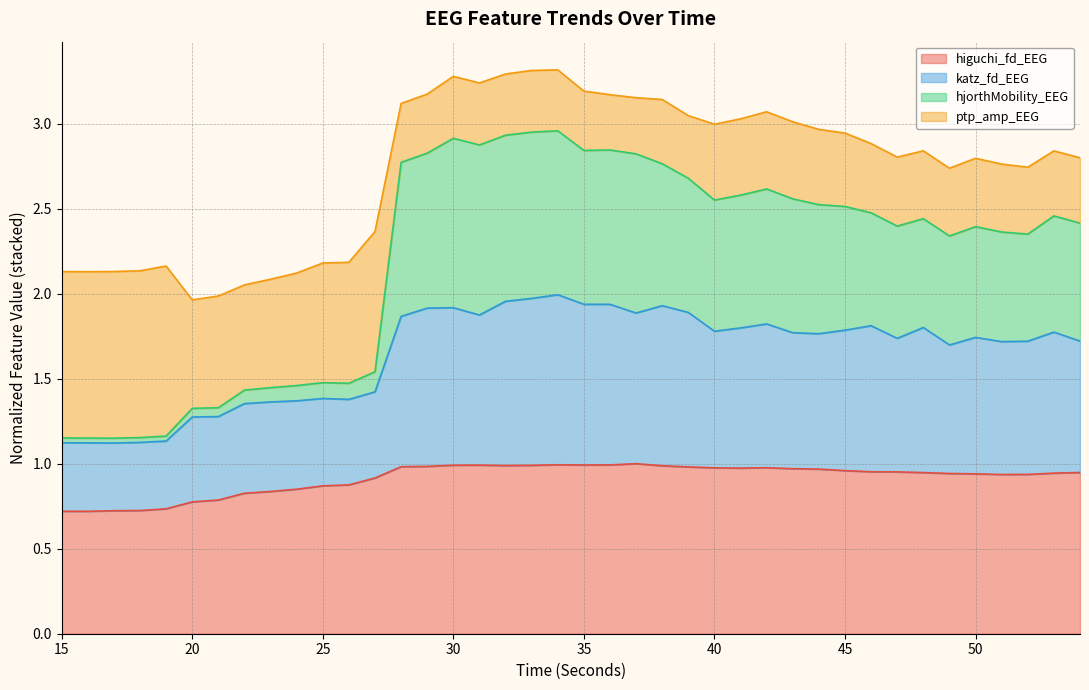

What is the value of the hjorthMobility_EEG point at the 3rd from the left?

1.2